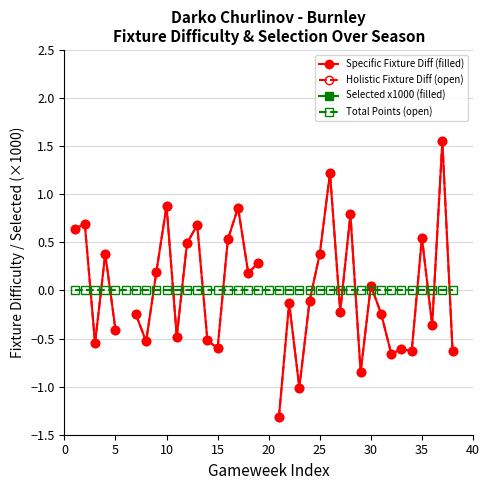

List the series in order of their peak value, lowest first.

Total Points (open), Specific Fixture Diff (filled), Holistic Fixture Diff (open), Selected x1000 (filled)